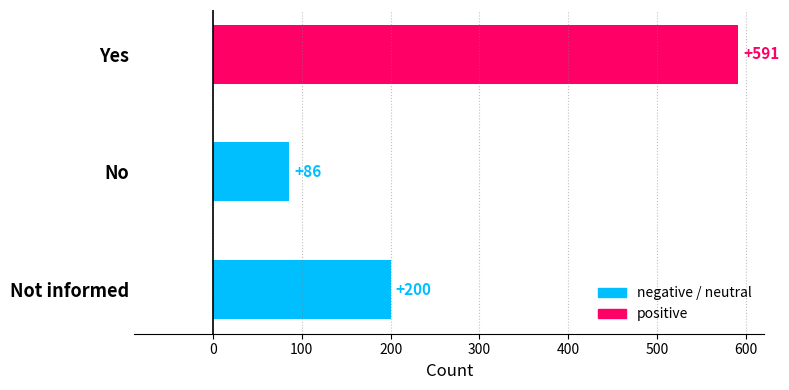

Between Yes and Not informed, which is larger?

Yes